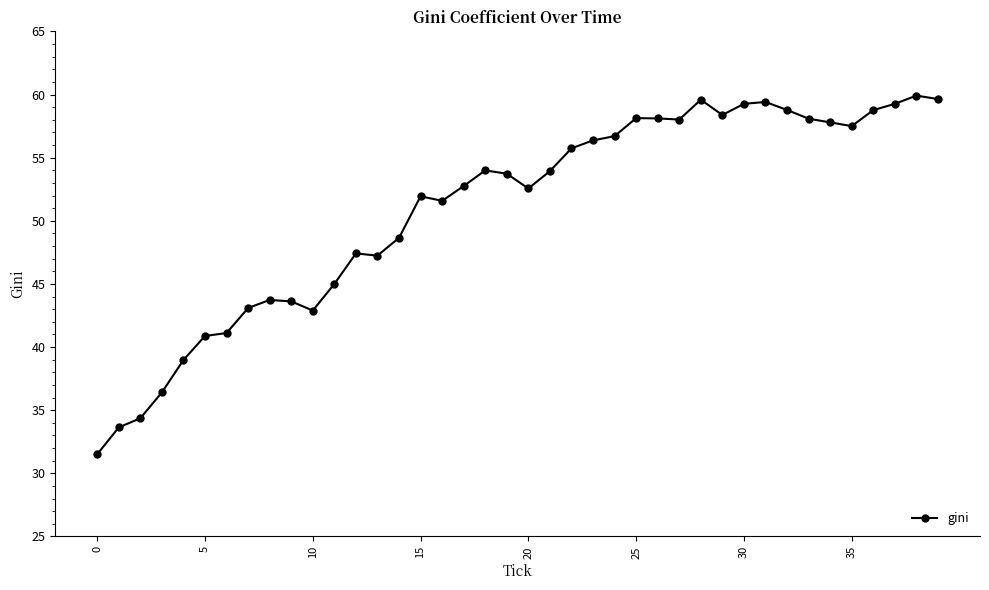

What is the value of the 15th point from the left?

48.6